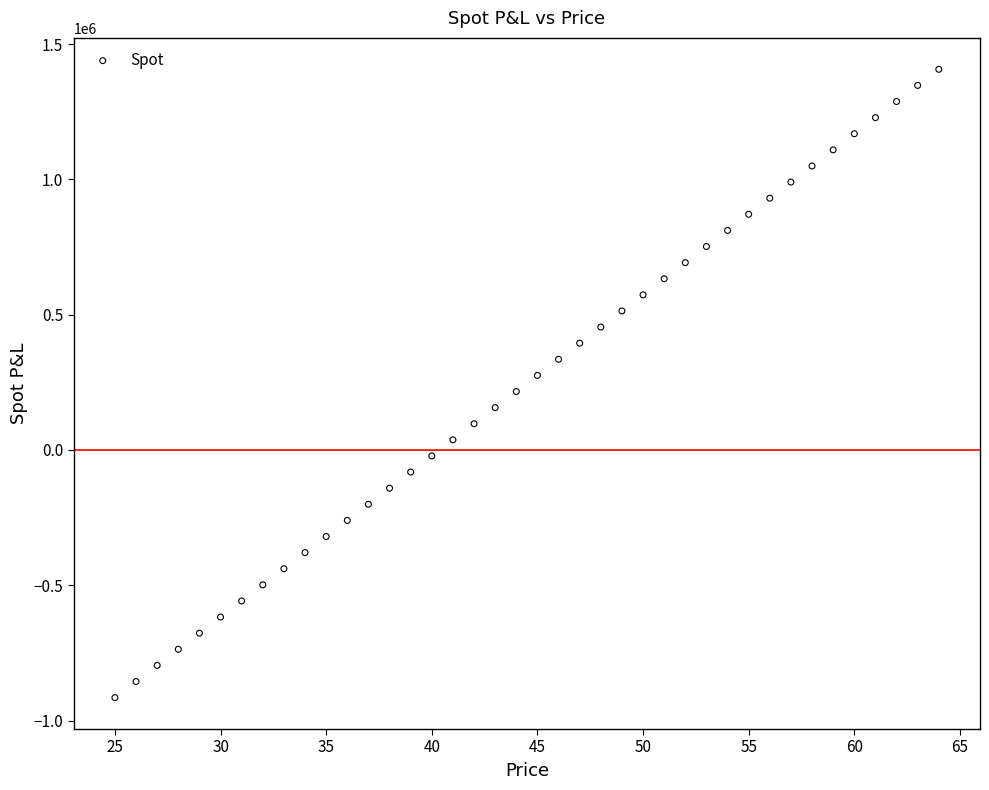

What is the range of Y values (max minus min)?

2321372.1